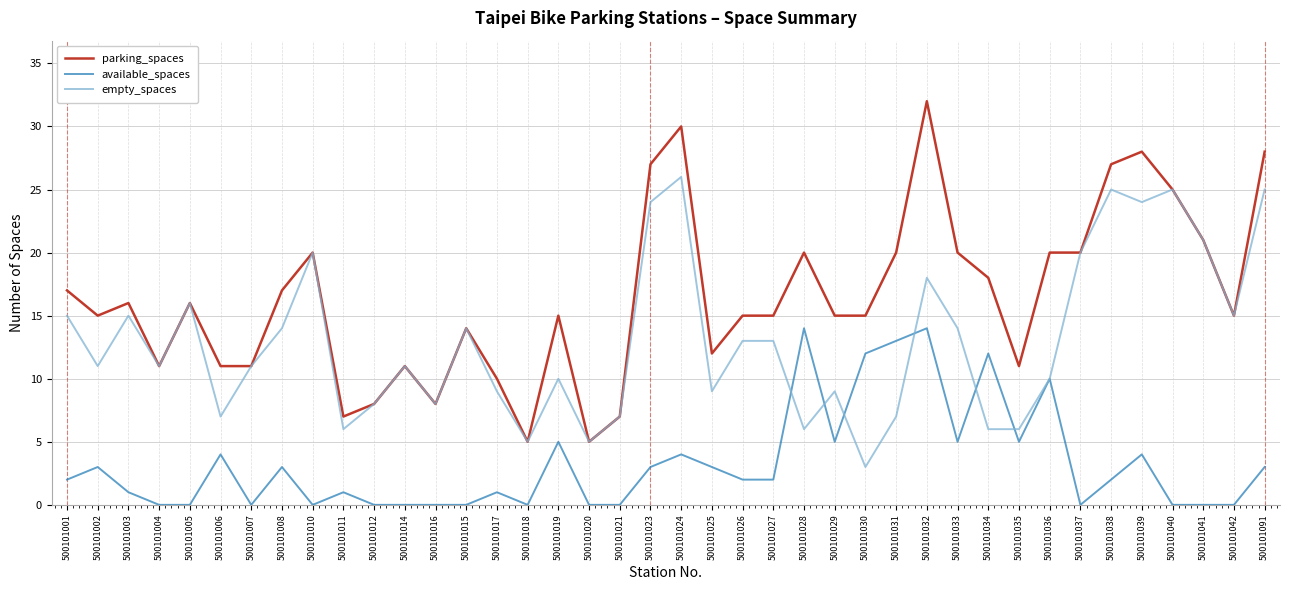

What is the maximum value for available_spaces?

14